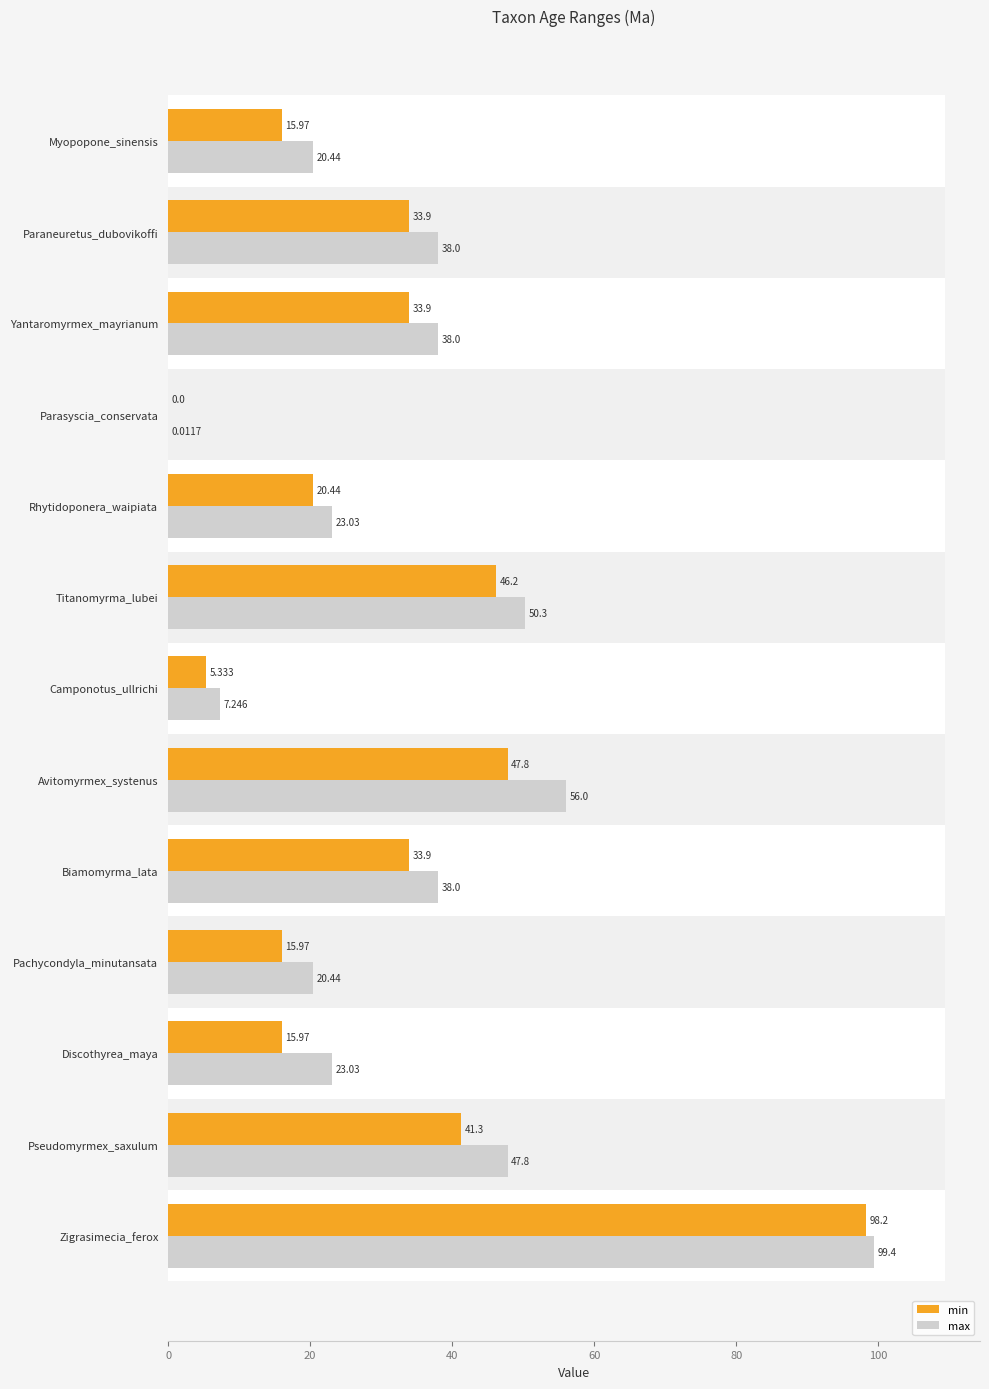

At how many categories does at least one series exceed 53?

2